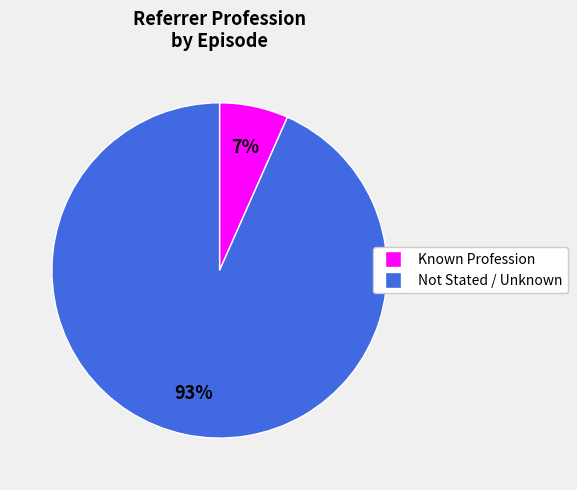

Is there any slice that represents more than half of the pie?

Yes